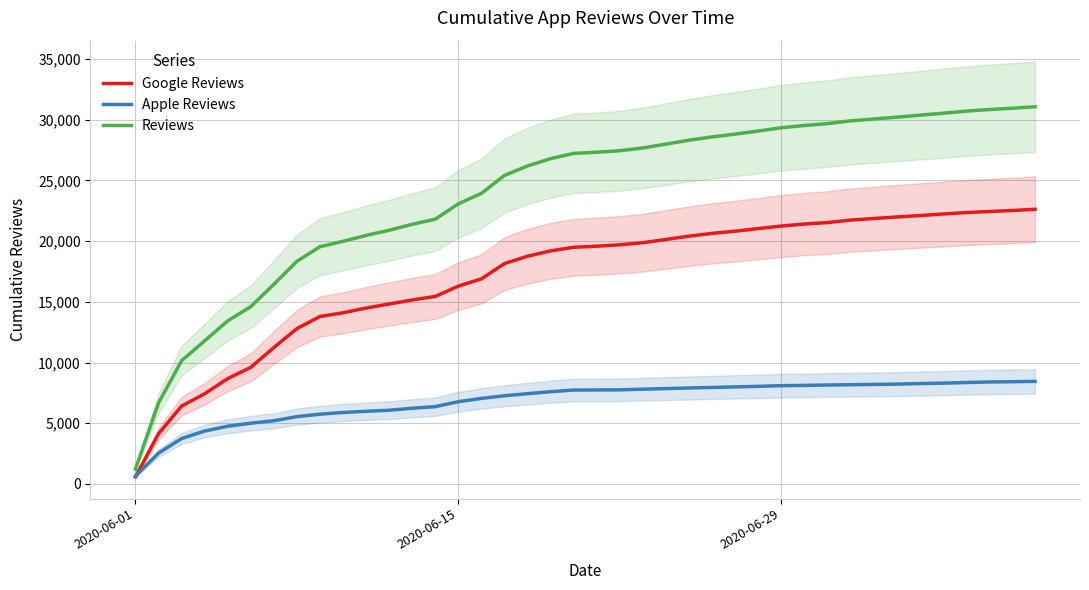

What is the minimum value for Reviews?

1229